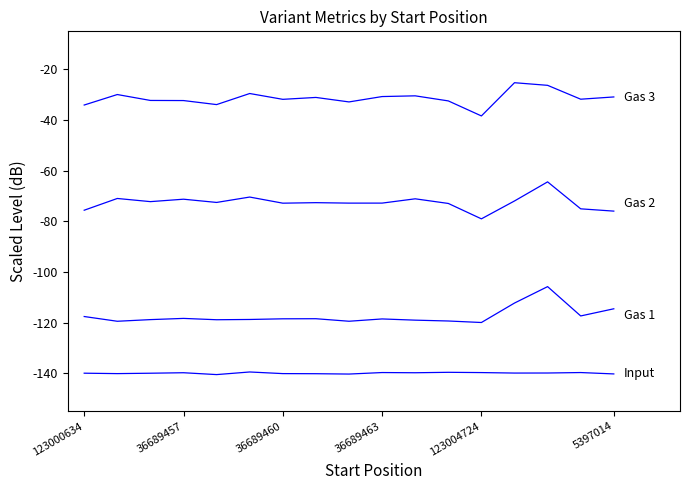

Is it true that Gas 3 equals -32.5 at 11?

True